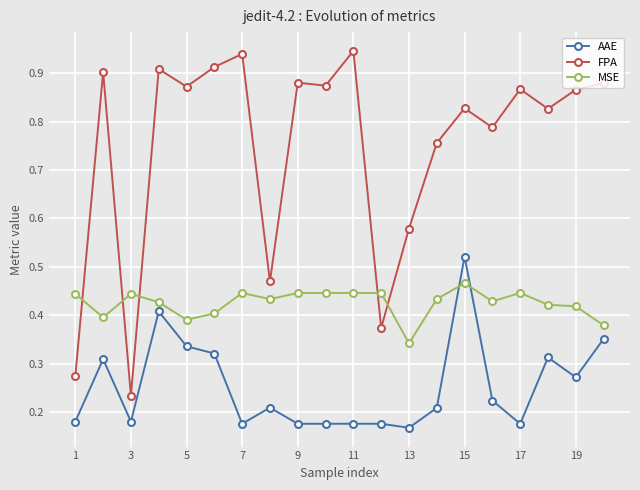

Which series has the largest total across all categories?

FPA